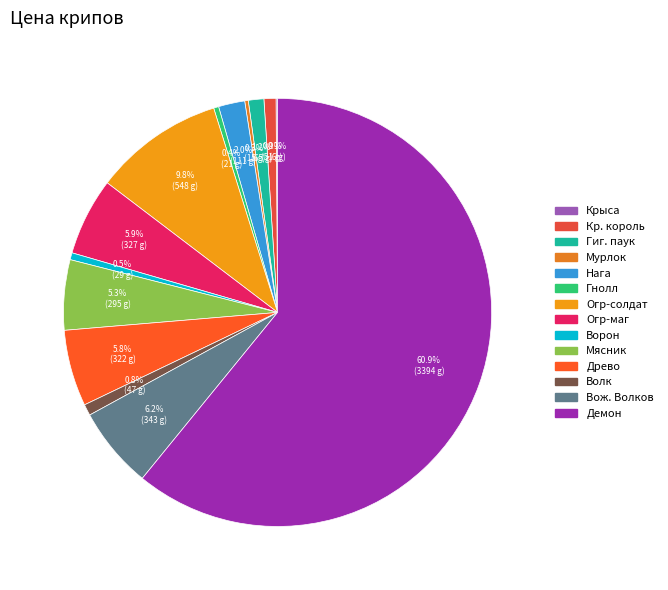

What percentage is NOT represented by Гиг. паук?

98.8%